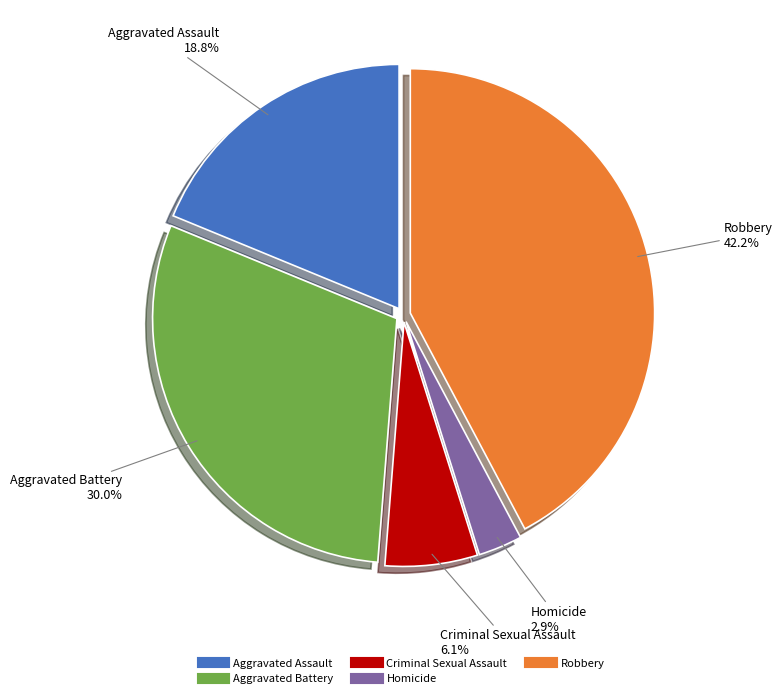

Do Aggravated Assault and Criminal Sexual Assault together represent more than half of the pie?

No